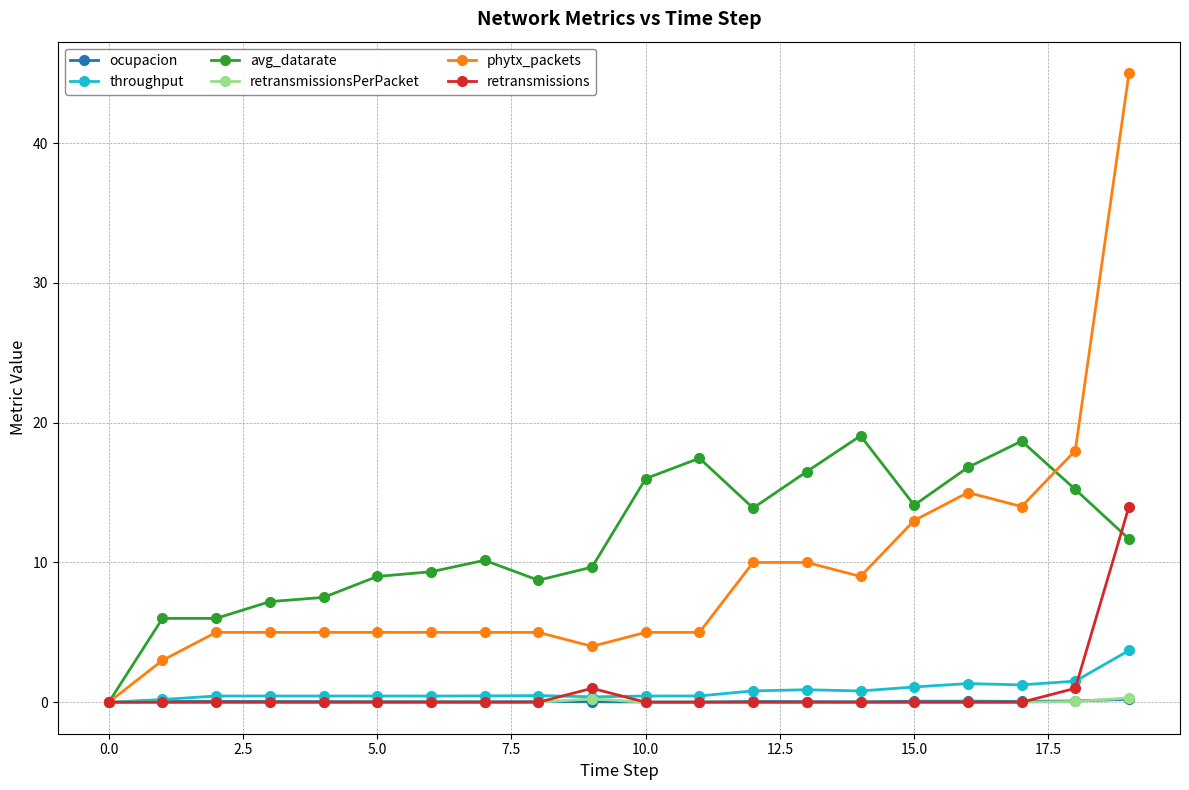

What is the greatest value displayed?

45.0